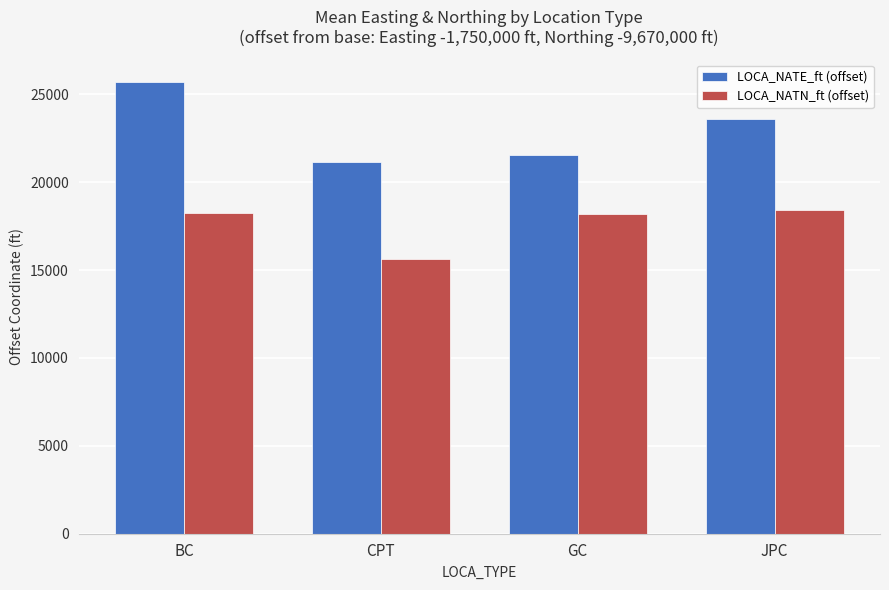

Which series has the largest total across all categories?

LOCA_NATE_ft (offset)